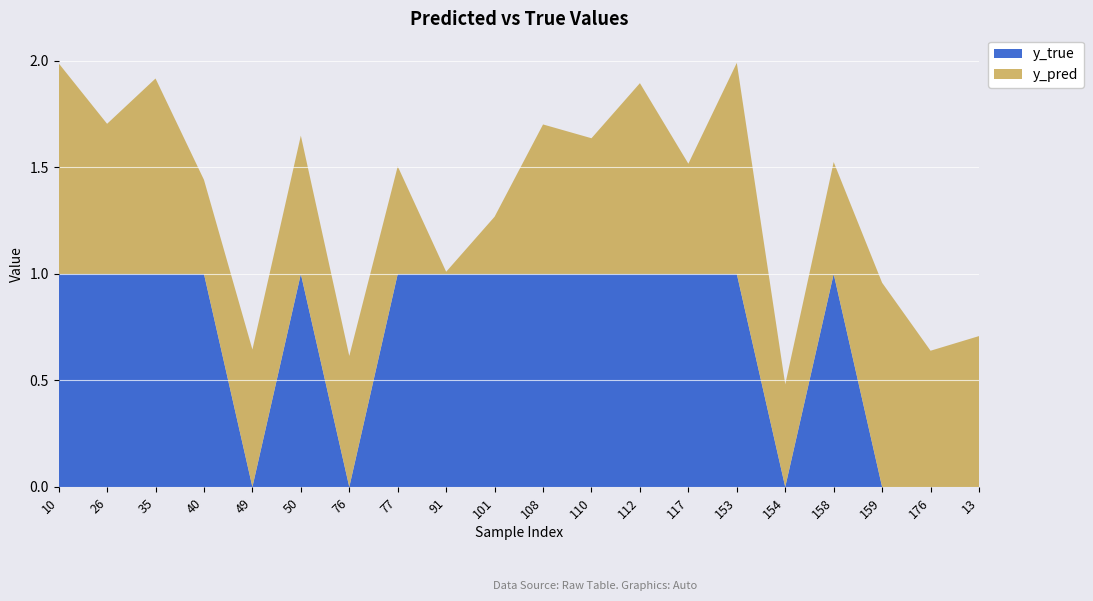

Reading left to right, what are all the values shown in this chart?

y_pred: 10=1.0	26=0.7	35=0.9	40=0.4	49=0.6	50=0.6	76=0.6	77=0.5	91=0.0	101=0.3	108=0.7	110=0.6	112=0.9	117=0.5	153=1.0	154=0.5	158=0.5	159=1.0	176=0.6	13=0.7
y_true: 10=1.0	26=1.0	35=1.0	40=1.0	49=0.0	50=1.0	76=0.0	77=1.0	91=1.0	101=1.0	108=1.0	110=1.0	112=1.0	117=1.0	153=1.0	154=0.0	158=1.0	159=0.0	176=0.0	13=0.0